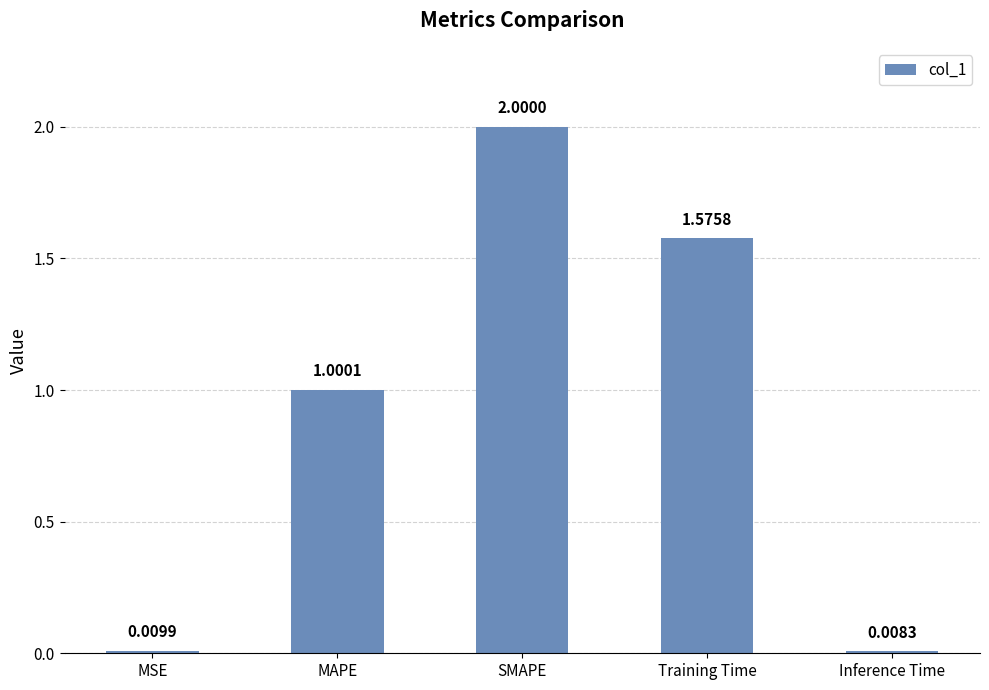

At which label is the value closest to 1?

MAPE